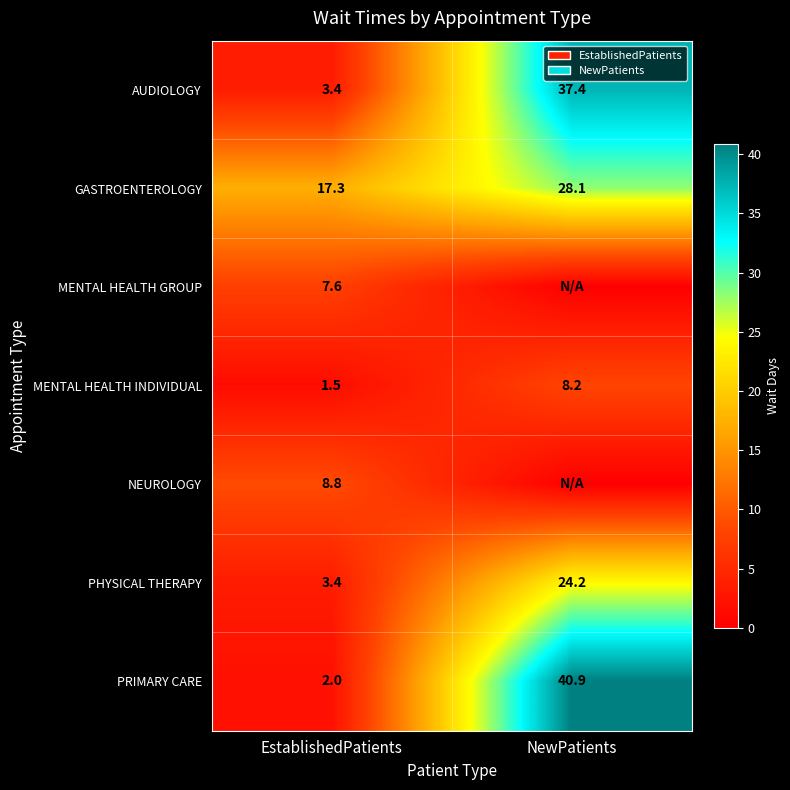

Is the value of GASTROENTEROLOGY at NewPatients greater than the value of PHYSICAL THERAPY at NewPatients?

Yes